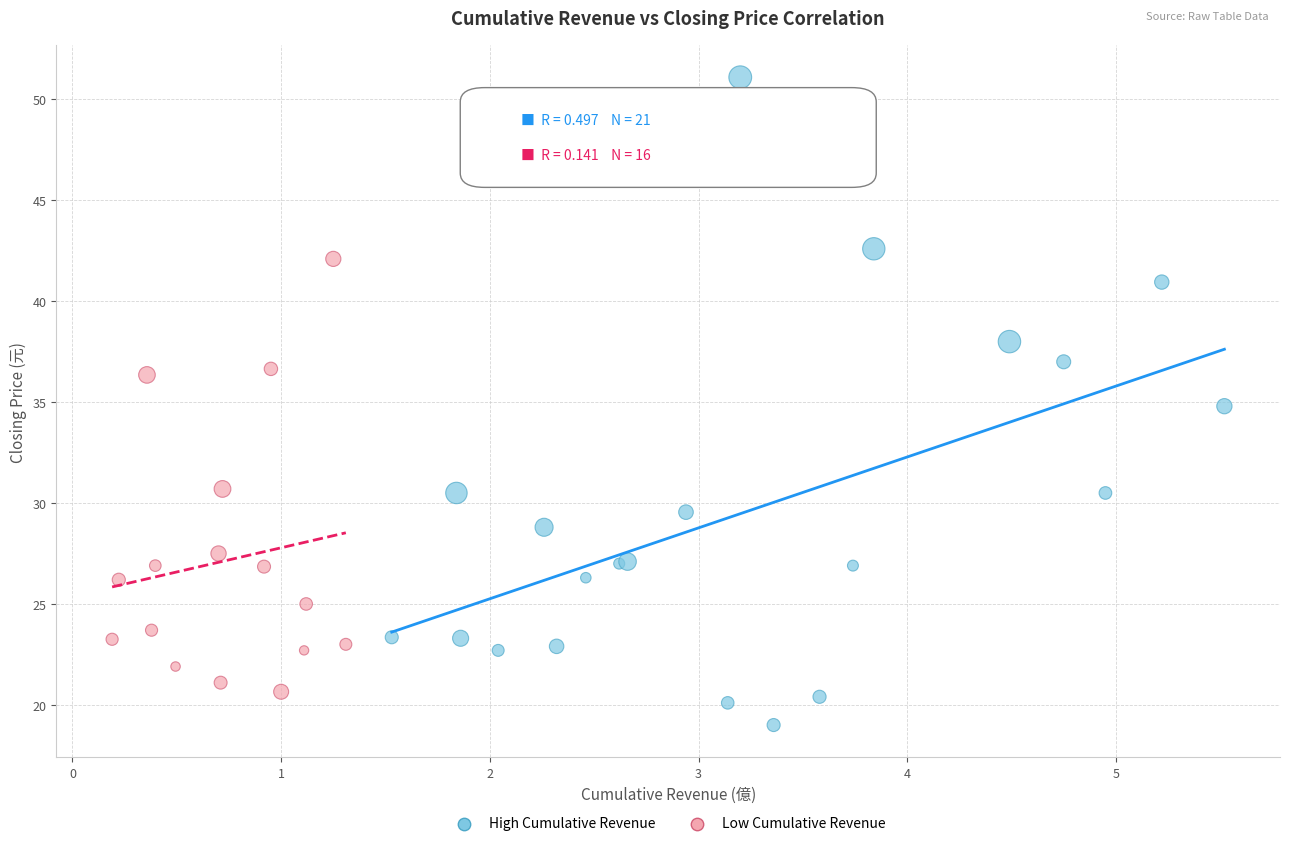

Which series has the largest Y range (max minus min)?

High Cumulative Revenue